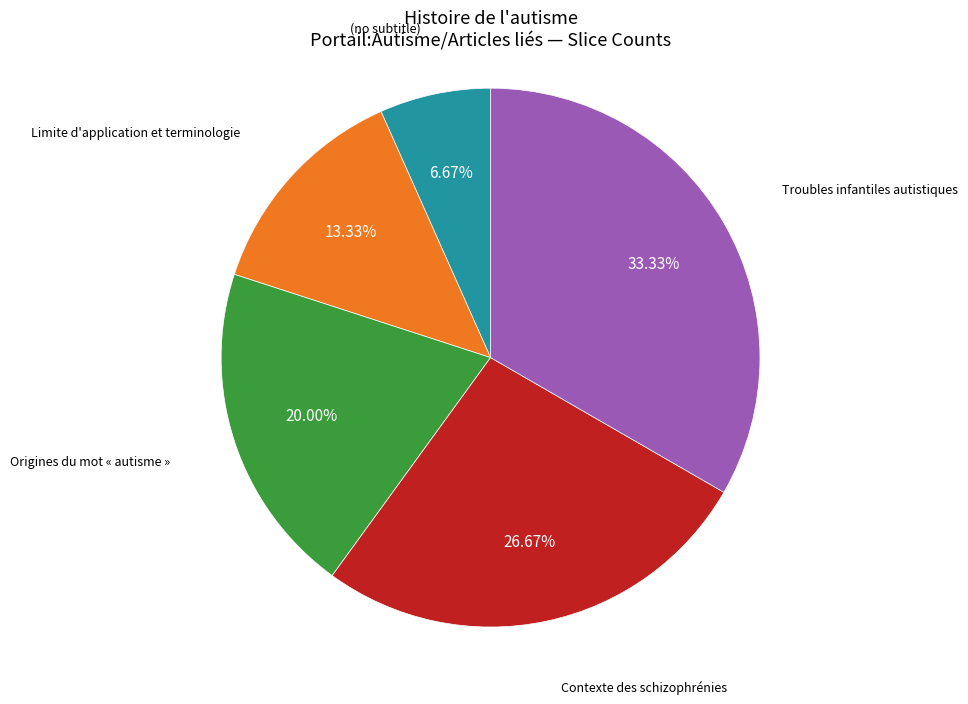

Is there any slice that represents more than half of the pie?

No